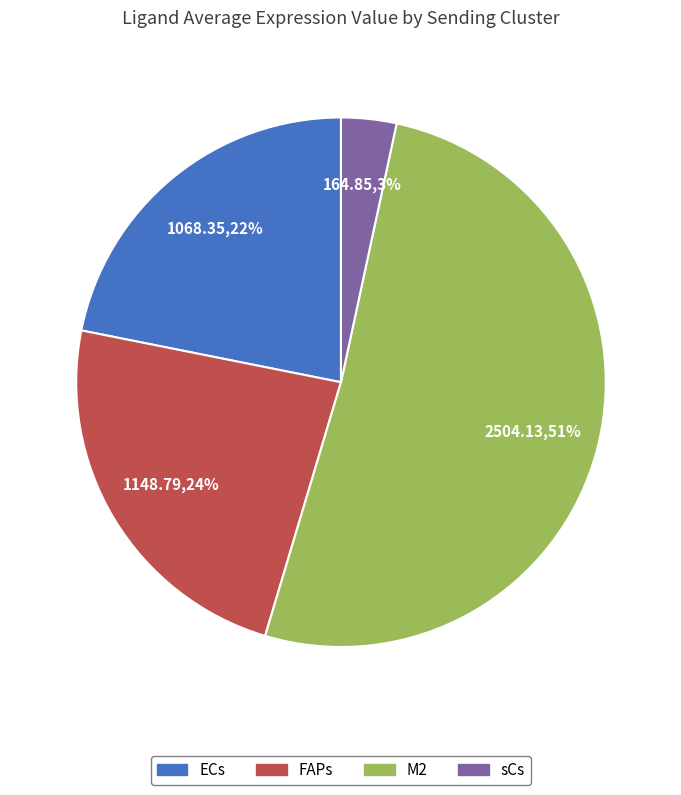

True or false: M2 accounts for 40% of the total.

False